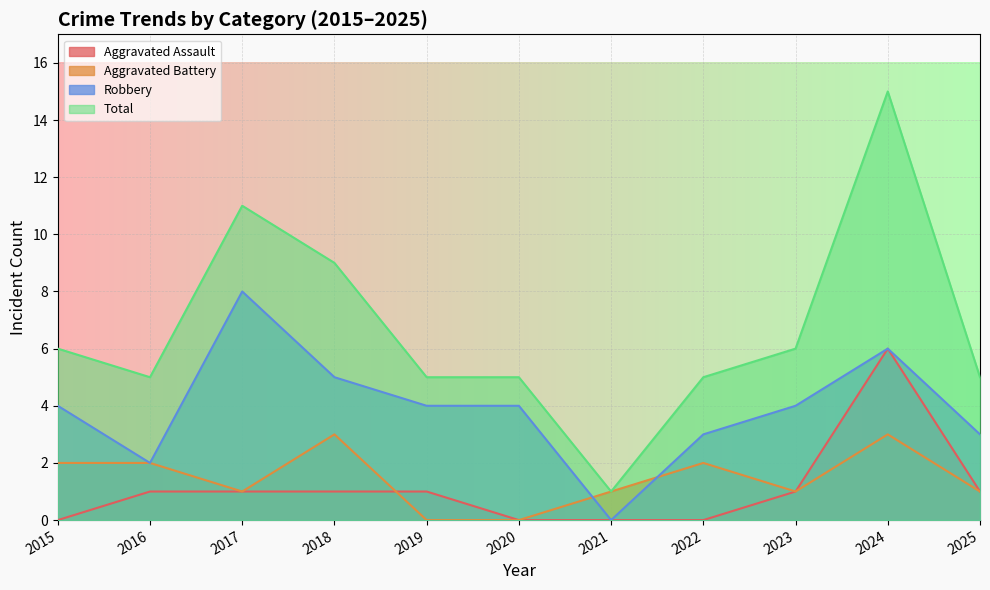

At which label does Robbery first exceed 4?

2017